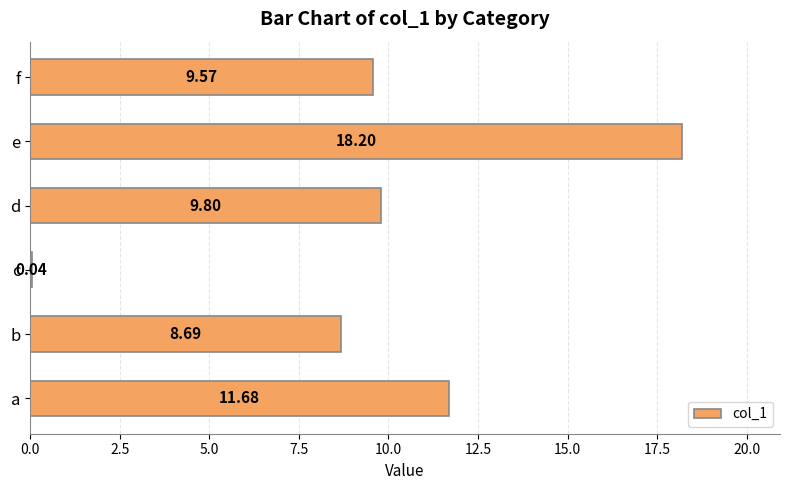

Count the number of categories in the chart.

6